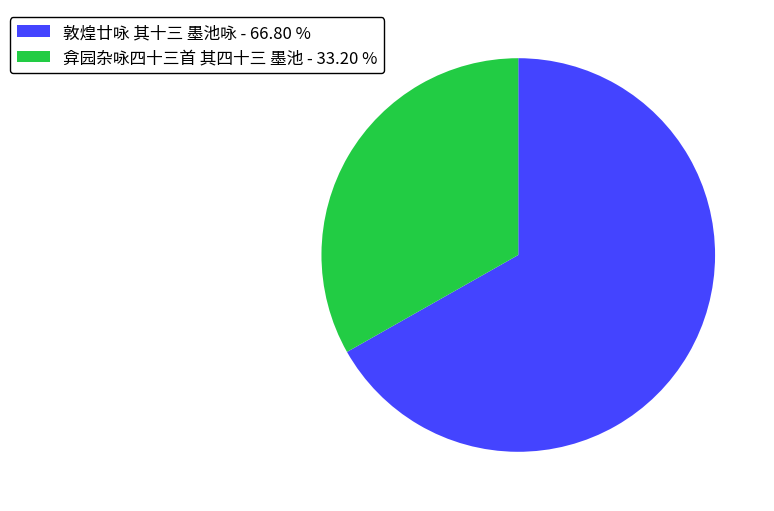

Between 弇园杂咏四十三首 其四十三 墨池 and 敦煌廿咏 其十三 墨池咏, which is larger?

敦煌廿咏 其十三 墨池咏